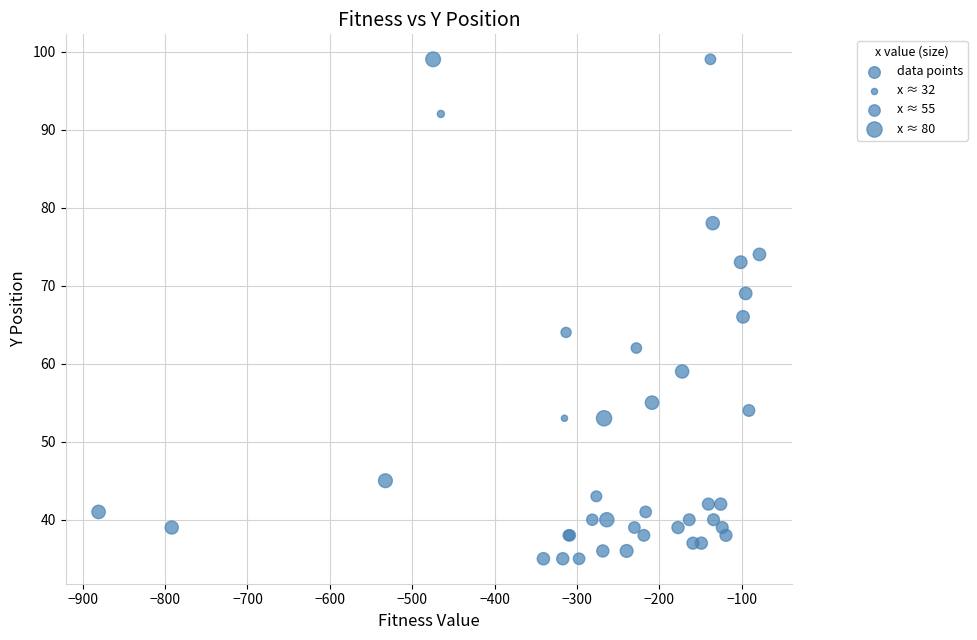

What Y value in the scatter plot is closest to 67?

66